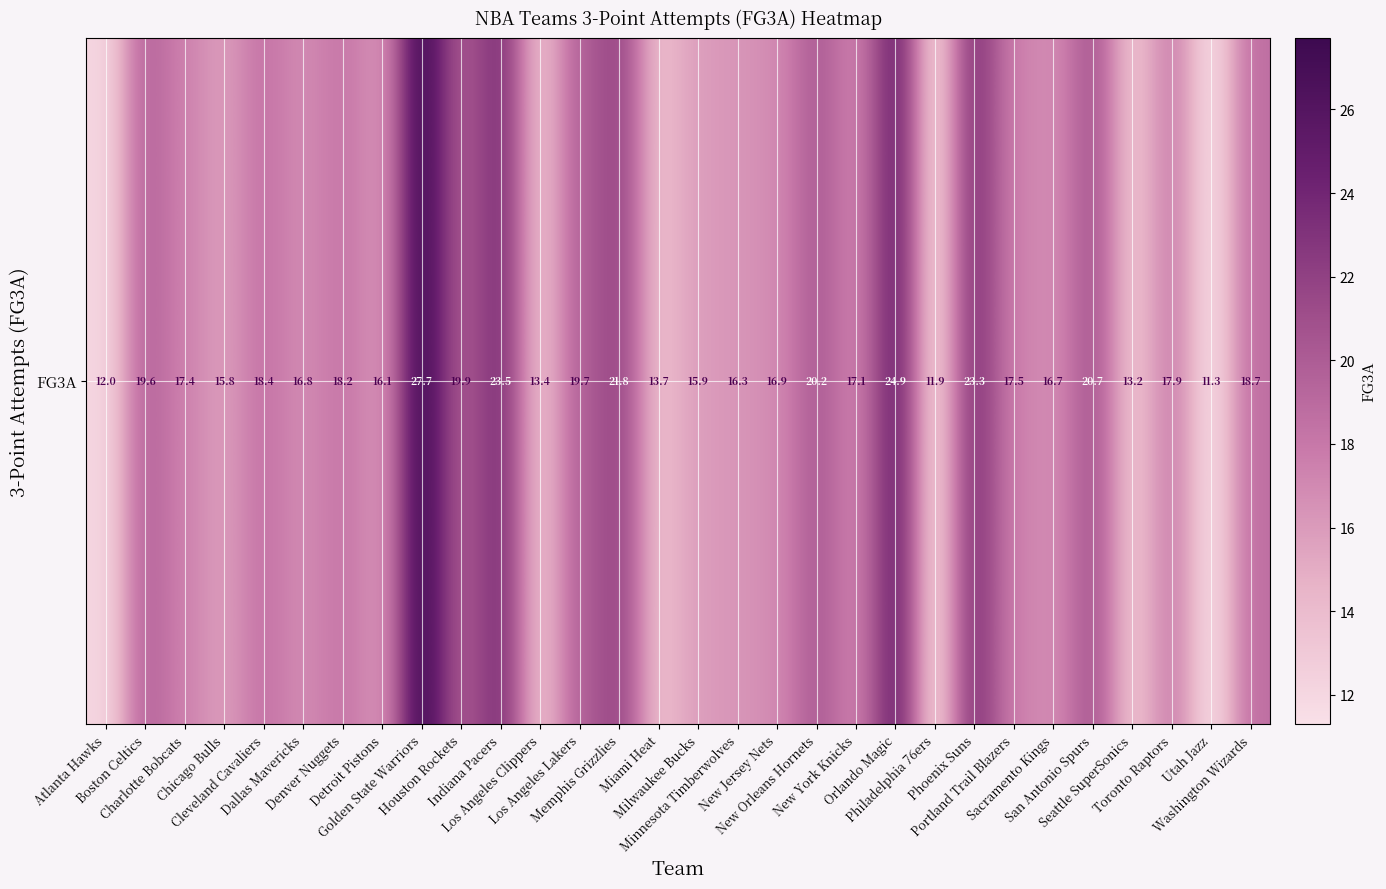

What is the difference between the maximum and minimum values?

16.4